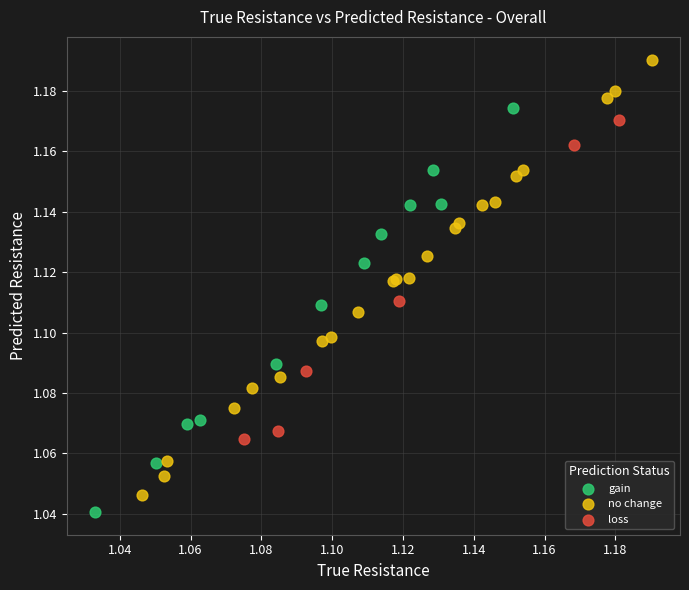

Which series has the widest spread of Y values?

no change